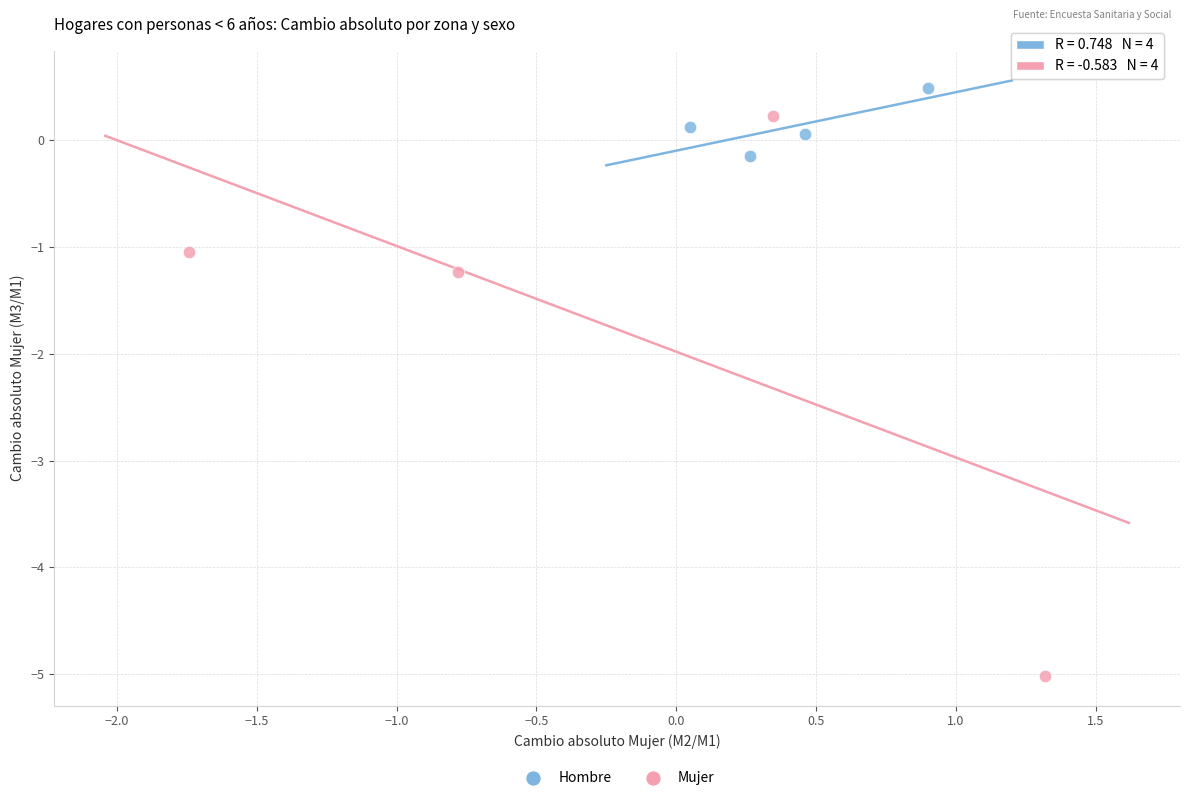

Which series contains the lowest Y value?

Mujer